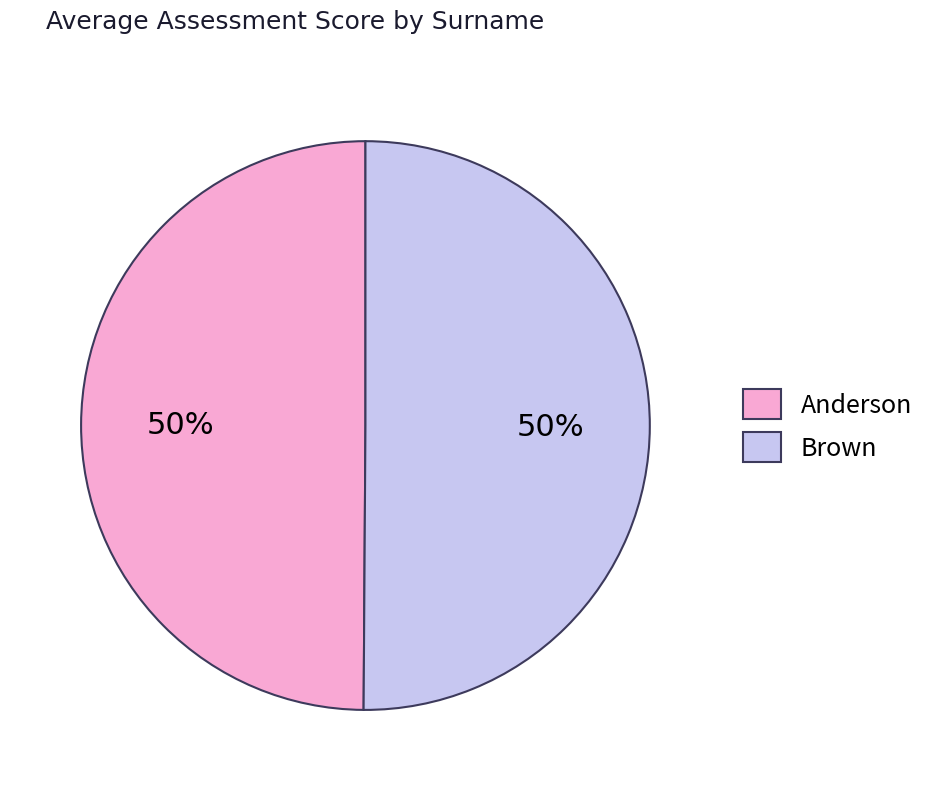

Approximately how many times larger is the value at Brown compared to Anderson?

1.0